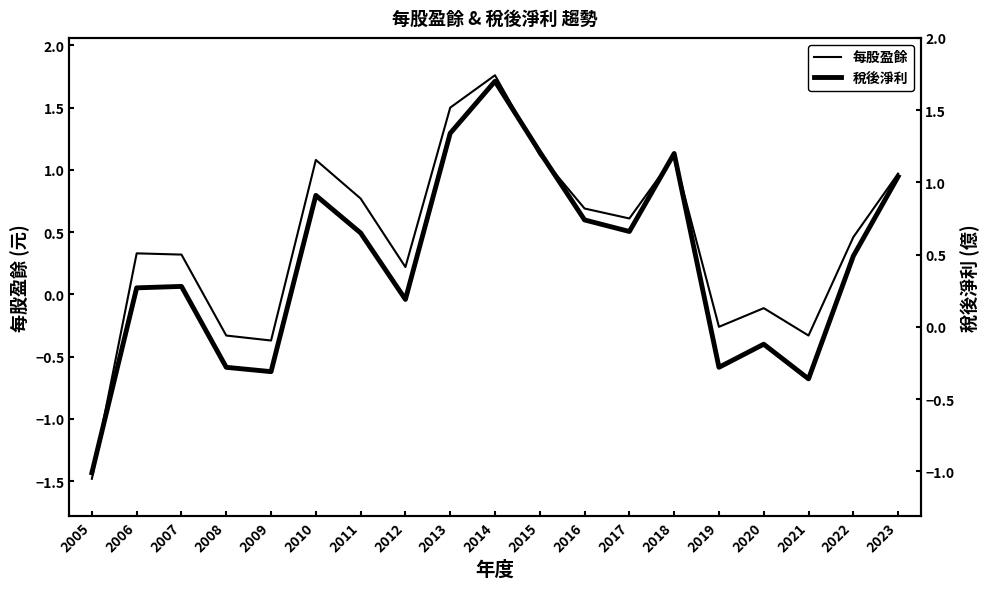

Which category has the highest value in the 稅後淨利 series?

2014